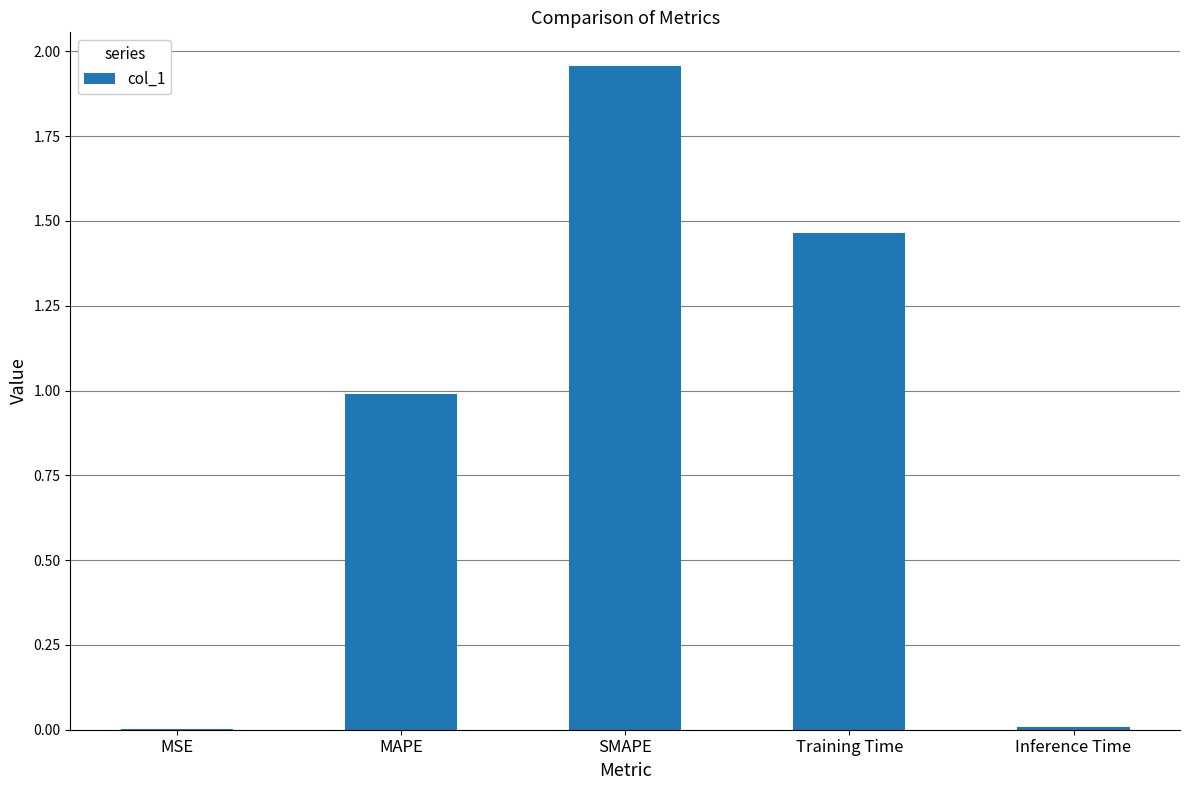

How many data points does each series have?

5